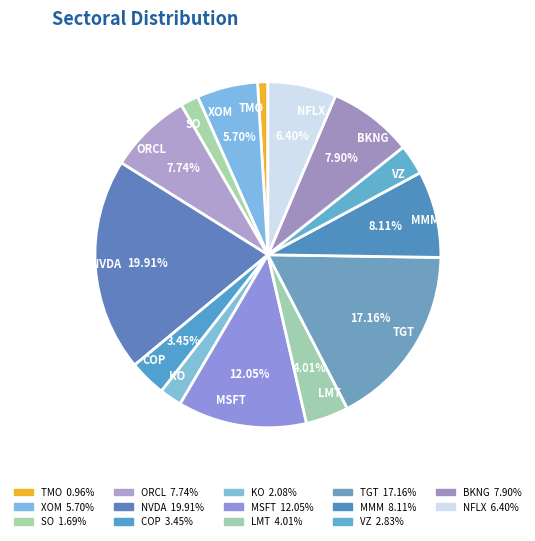

Count the number of slices in the pie.

14